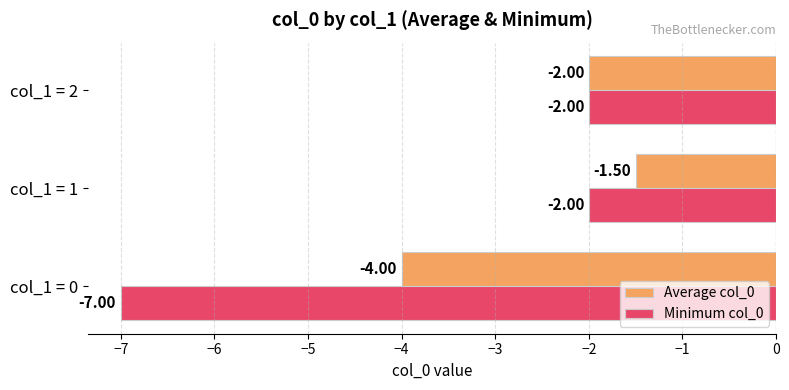

At col_1 = 1, list the series in order from largest to smallest.

Average col_0, Minimum col_0